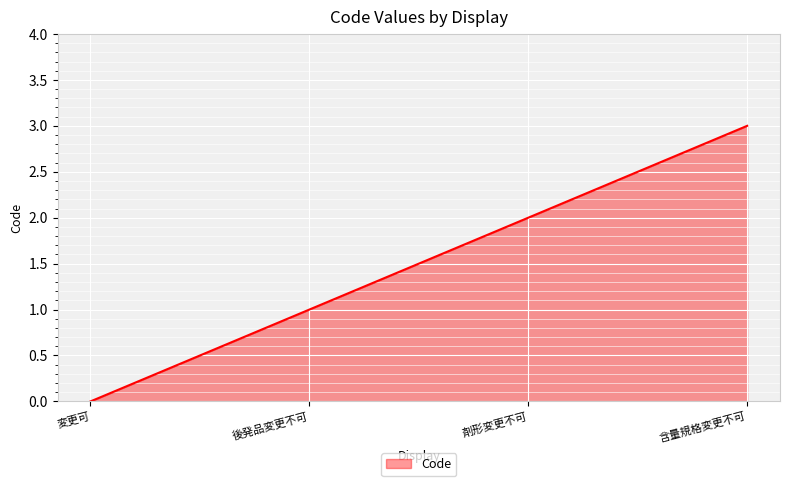

What is the ratio of the value at 含量規格変更不可 to the value at 剤形変更不可?

1.5